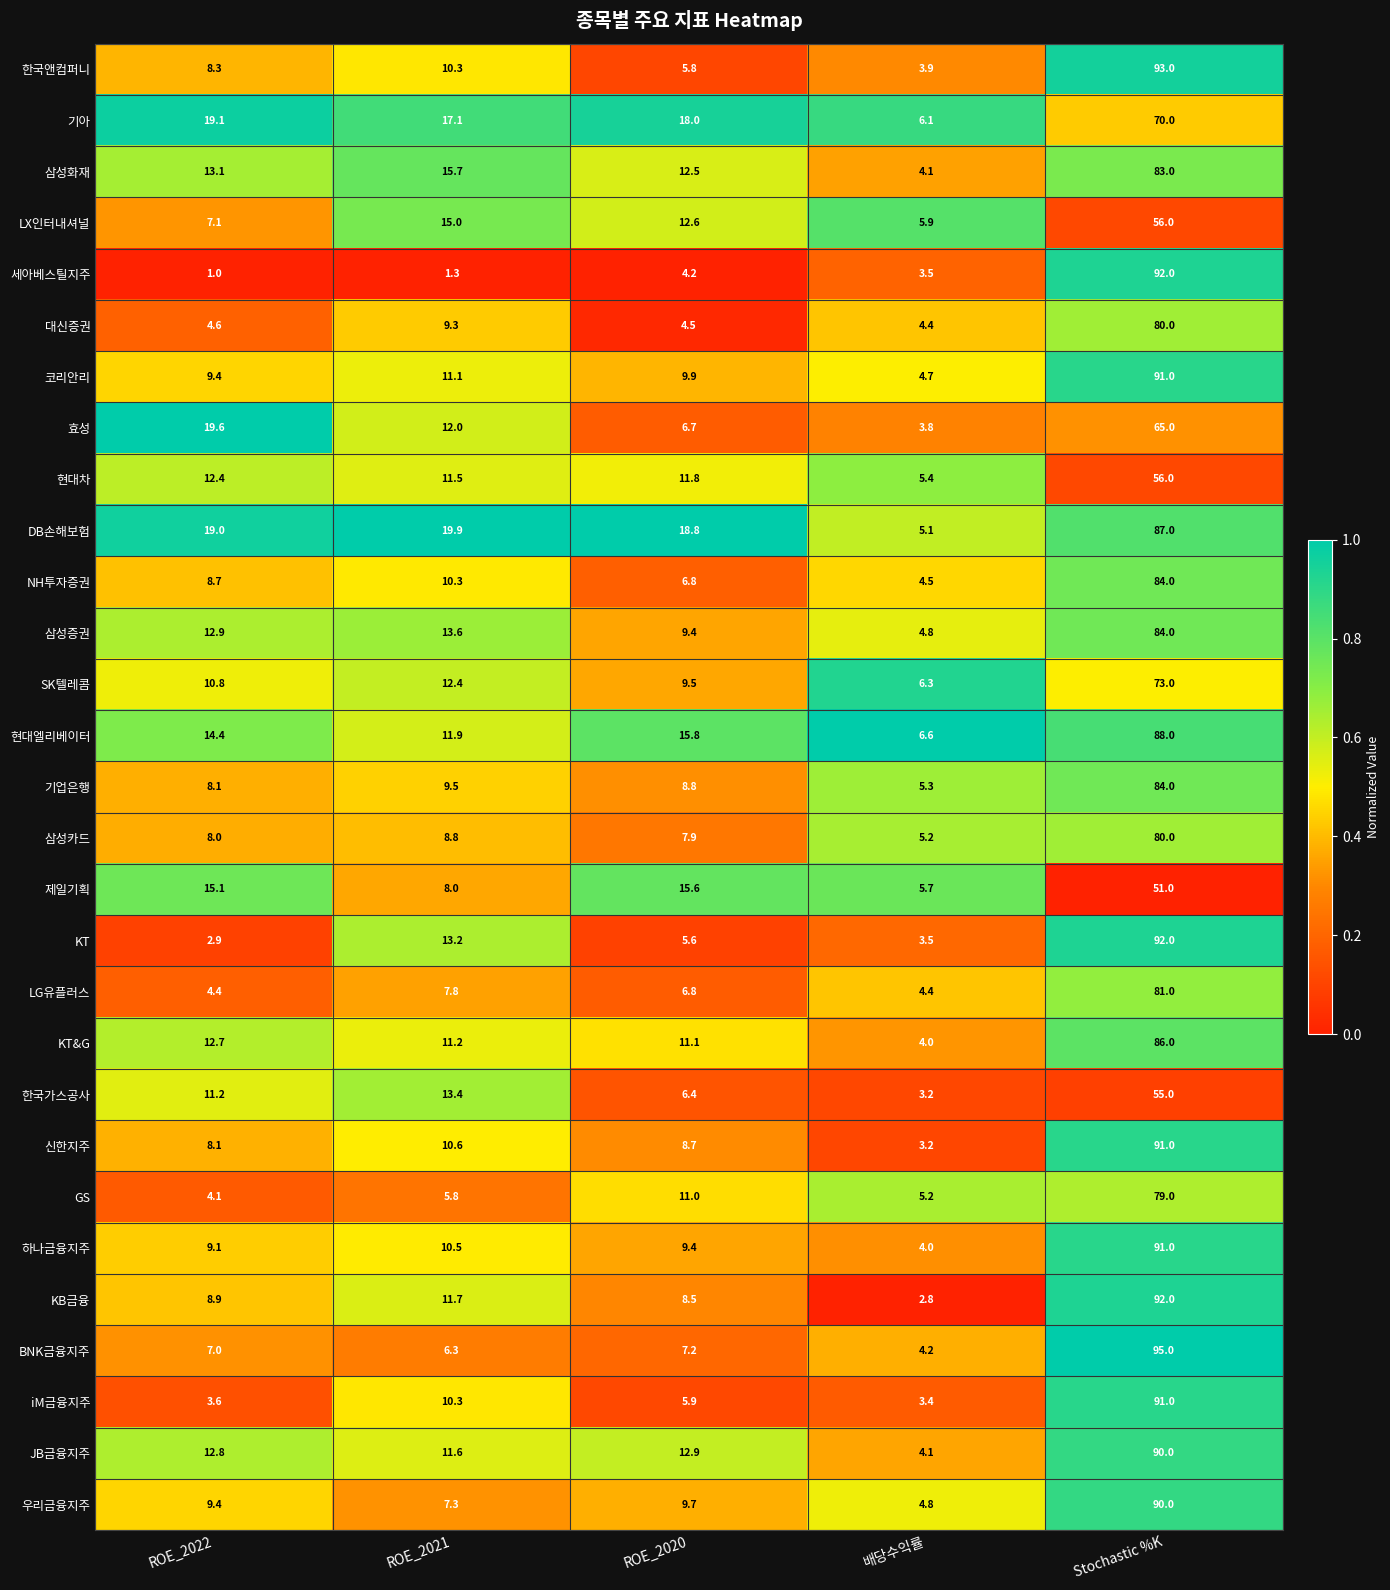

Which label corresponds to the smallest value in the chart?

ROE_2022